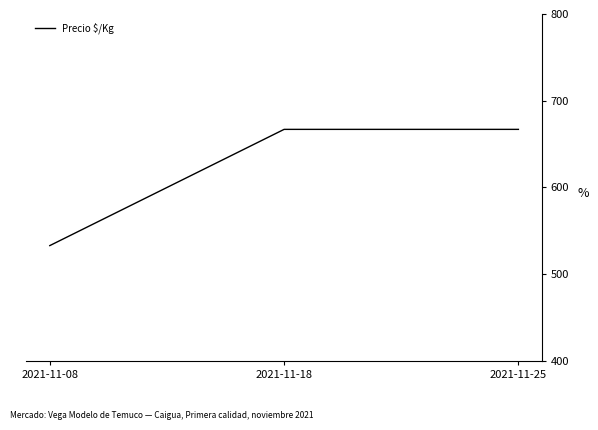

Is it true that the value at 2021-11-18 is 201?

False